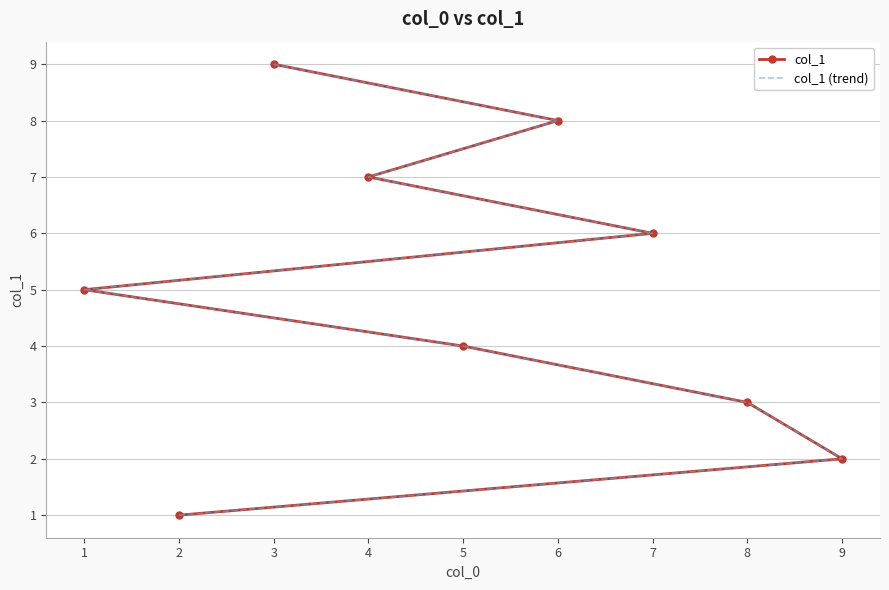

What is the sum of the col_1 (trend) values at 6 and 2?

9